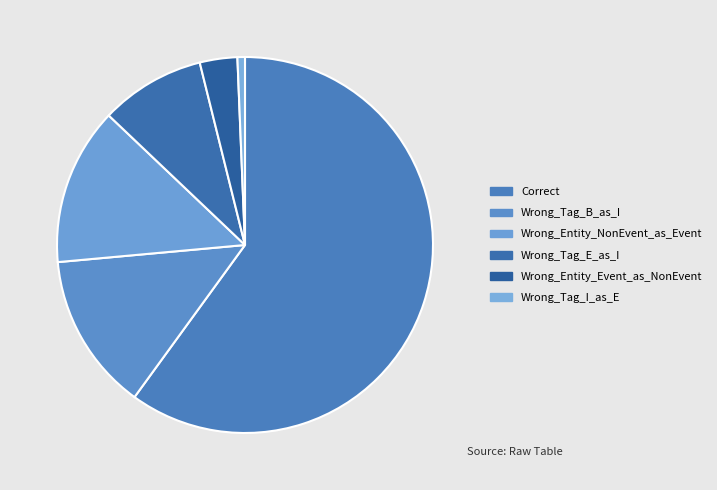

True or false: Correct accounts for 60% of the total.

True